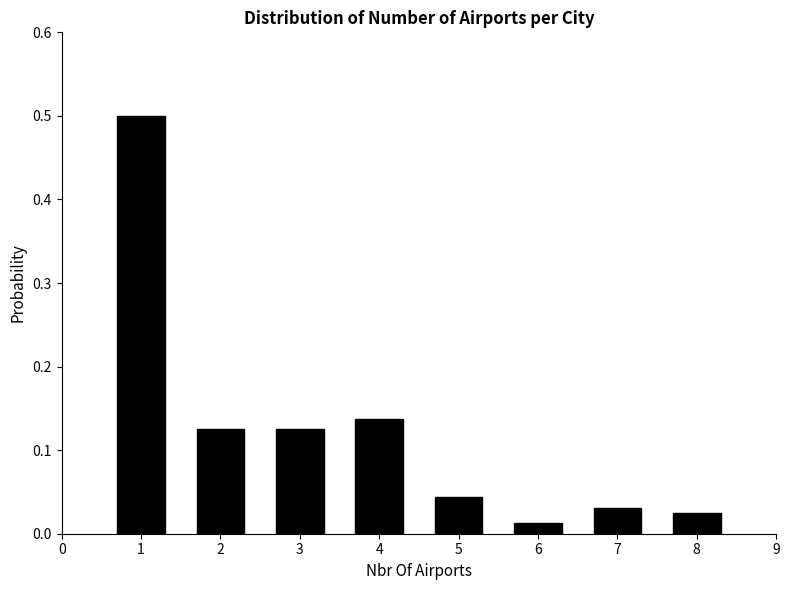

Which range on the x-axis has the tallest bar?

0.5 to 1.5